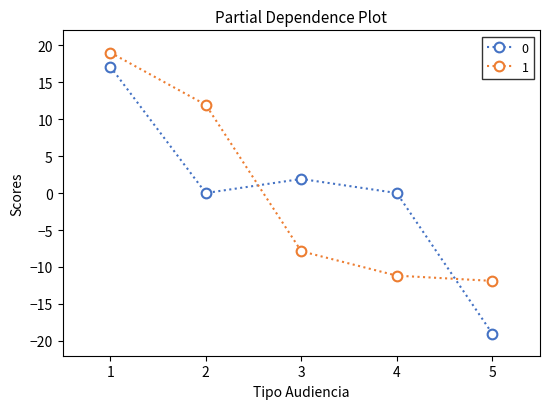

True or false: 0 has more than 0 points higher than both neighbors.

True